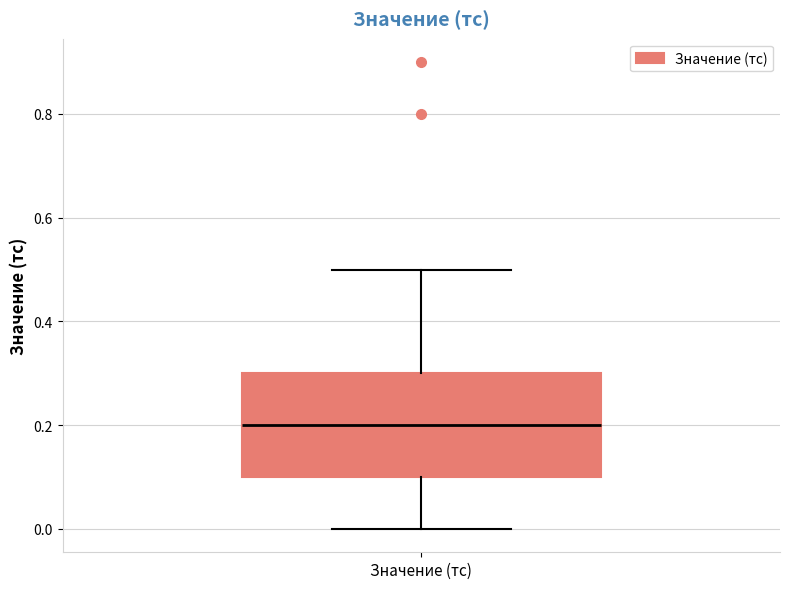

Where does the median line of the box for Значение (тс) sit on the y-axis? The values are not printed on the chart, so give them approximately, as read against the axis.

0.2